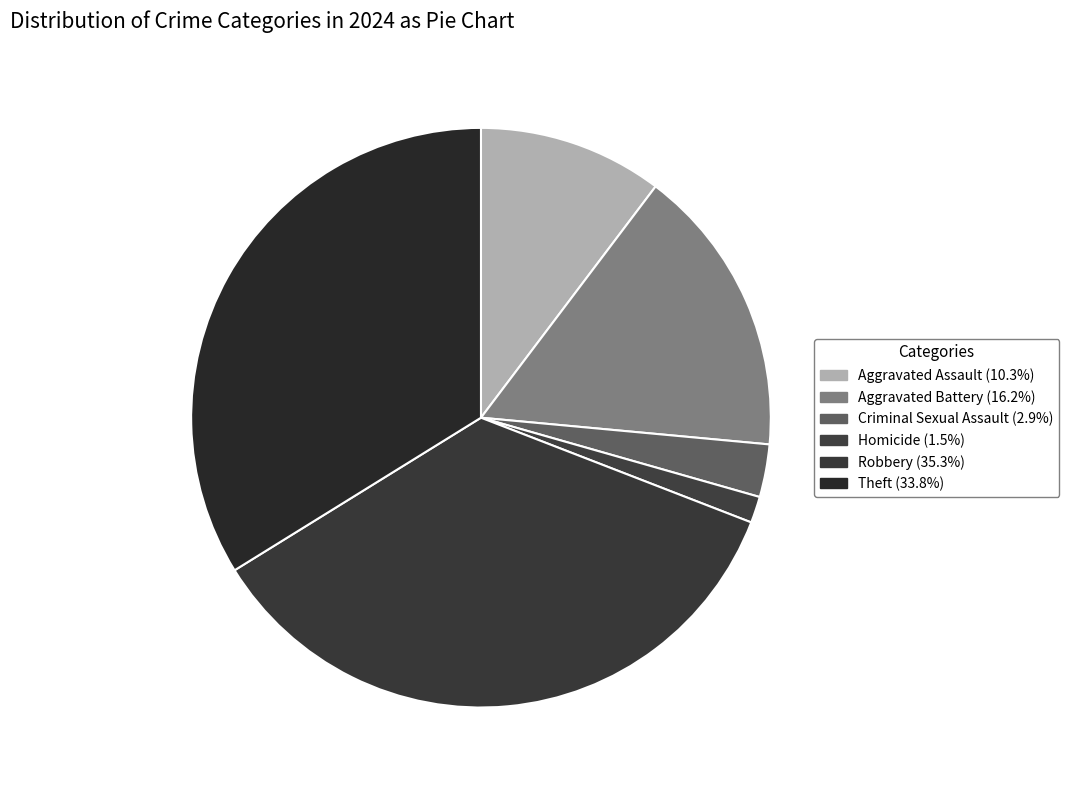

Rank the categories by value from lowest to highest.

Homicide, Criminal Sexual Assault, Aggravated Assault, Aggravated Battery, Theft, Robbery